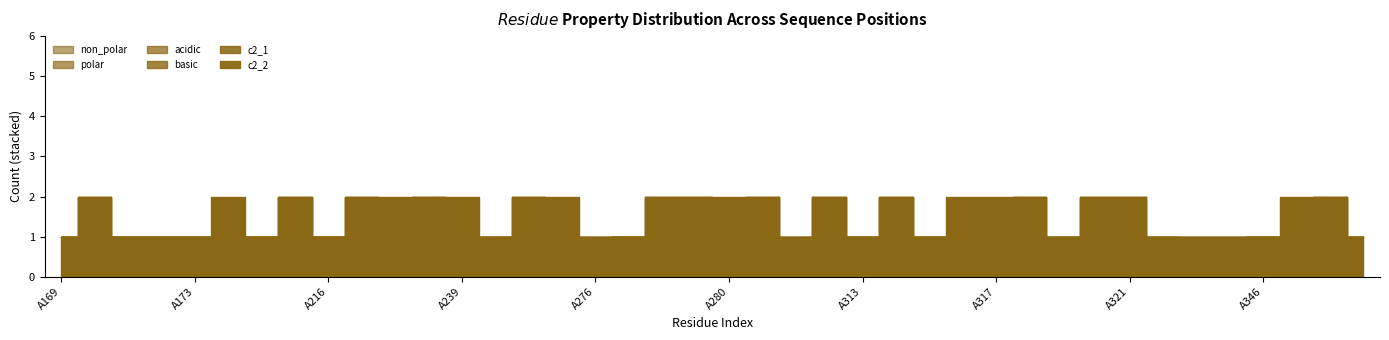

What is the difference between the maximum and second lowest values in the polar series?

1